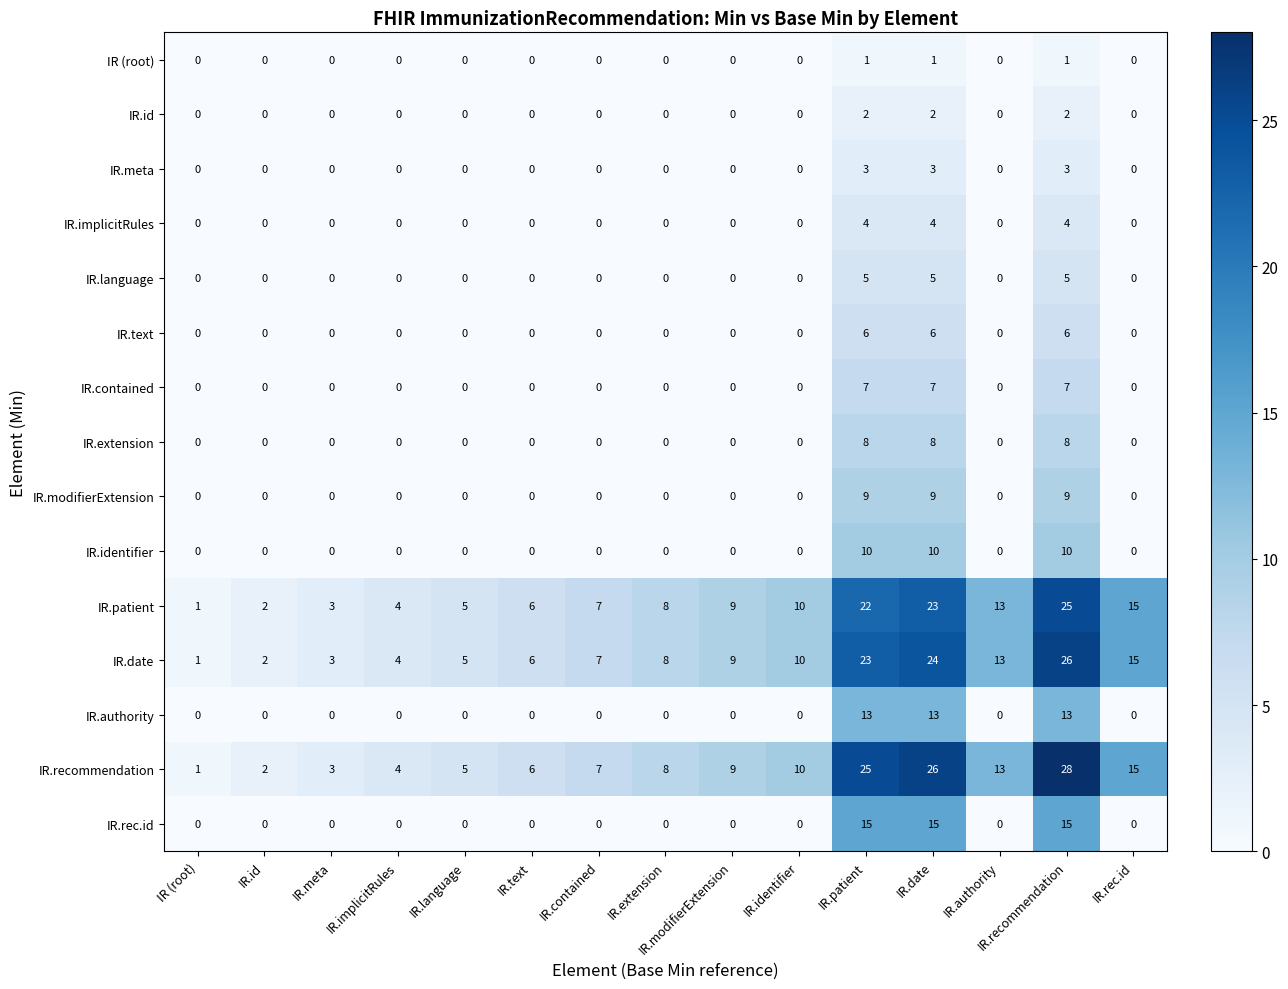

What is the maximum value shown in the chart?

28